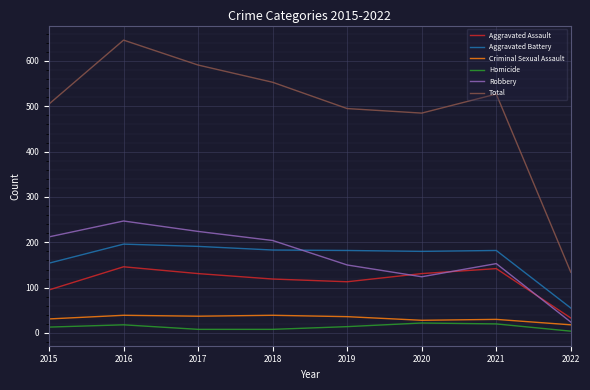

At which label is Homicide closest to 13?

2015